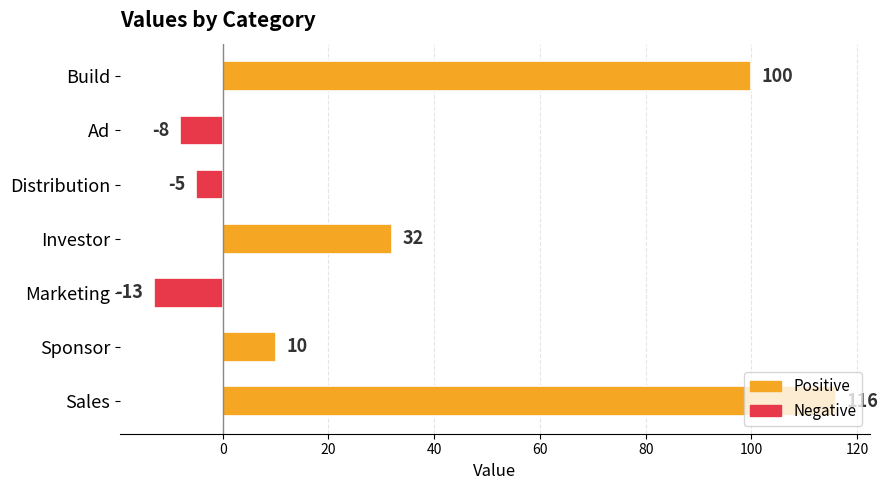

List the labels in order of value, largest first.

Sales, Build, Investor, Sponsor, Distribution, Ad, Marketing